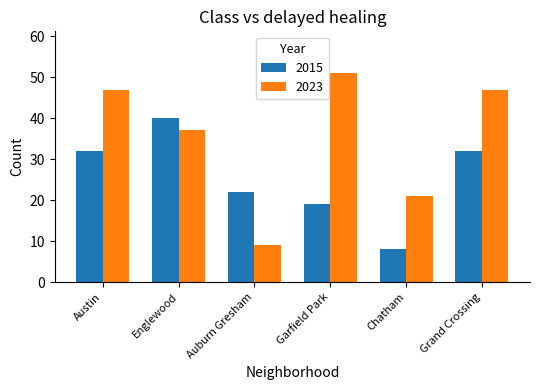

Between Austin and Englewood, which series saw the biggest shift?

2023